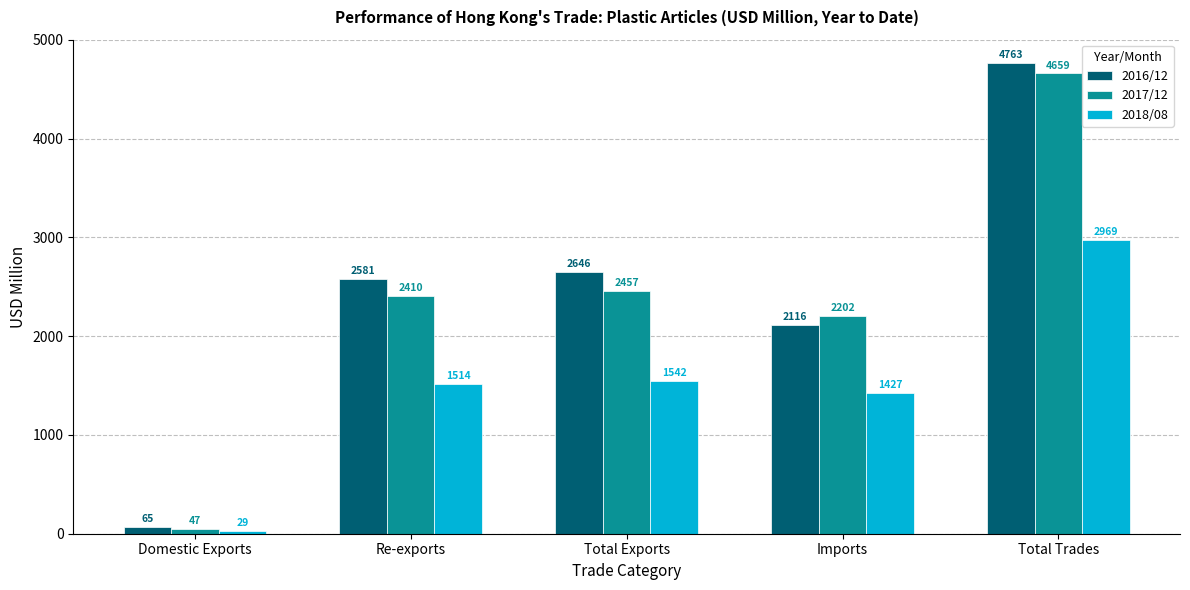

Between Re-exports and Total Trades, which series saw the biggest shift?

2017/12